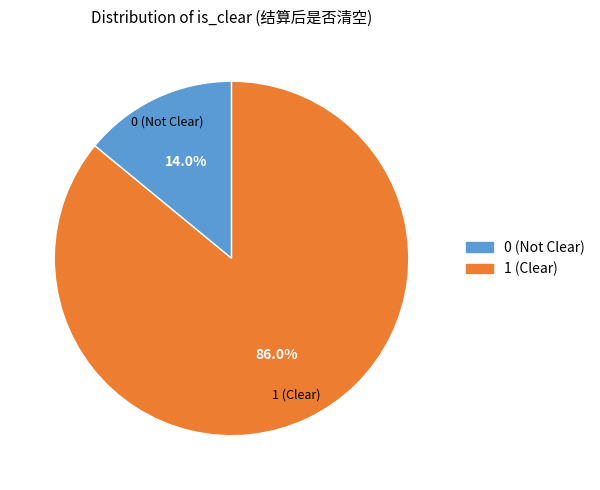

Does 1 account for over 50% of the chart?

Yes